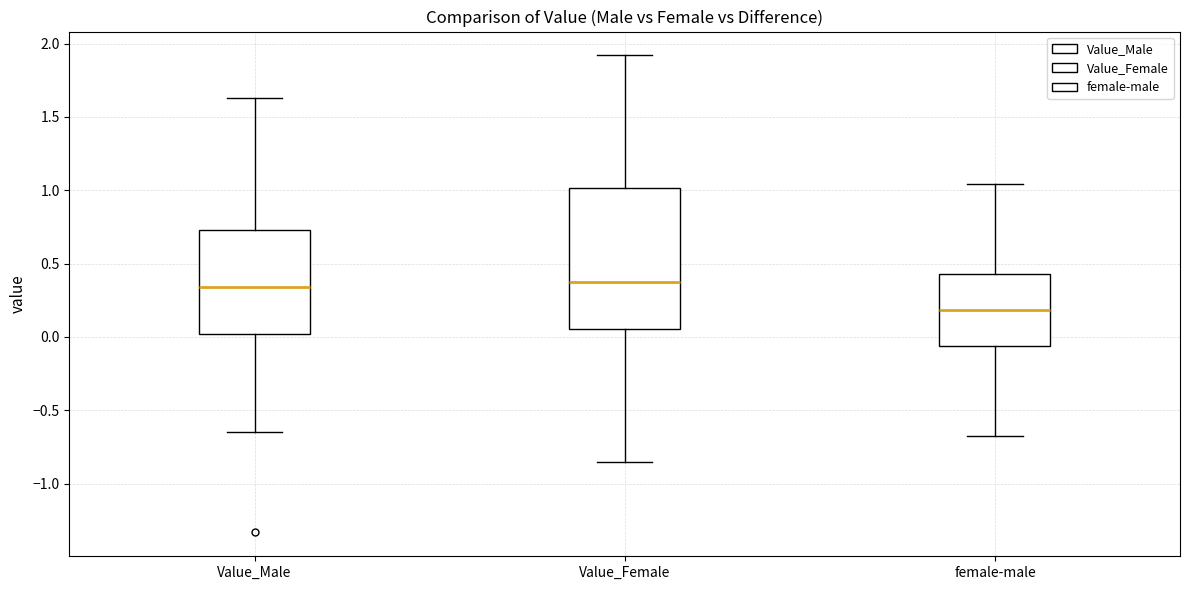

Reading left to right, read every box against the y-axis: the position of its median line, the range the box covers, and the ends of its whiskers. The values are not printed on the chart, so give them approximately, as read against the axis.

Value_Male: median 0.35, box 0.00 to 0.75, whiskers -0.65 to 1.65
Value_Female: median 0.35, box 0.05 to 1.00, whiskers -0.85 to 1.90
female-male: median 0.20, box -0.05 to 0.45, whiskers -0.65 to 1.05